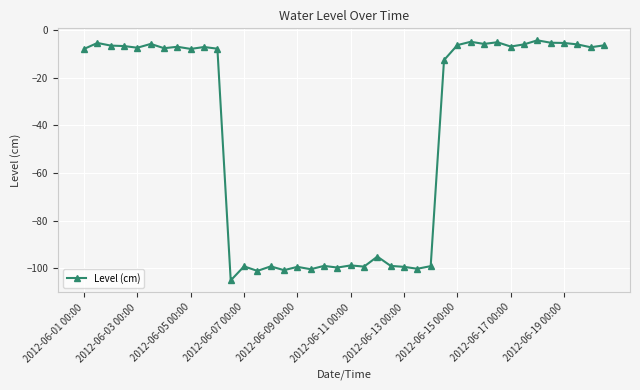

What is the greatest value displayed?

-4.4